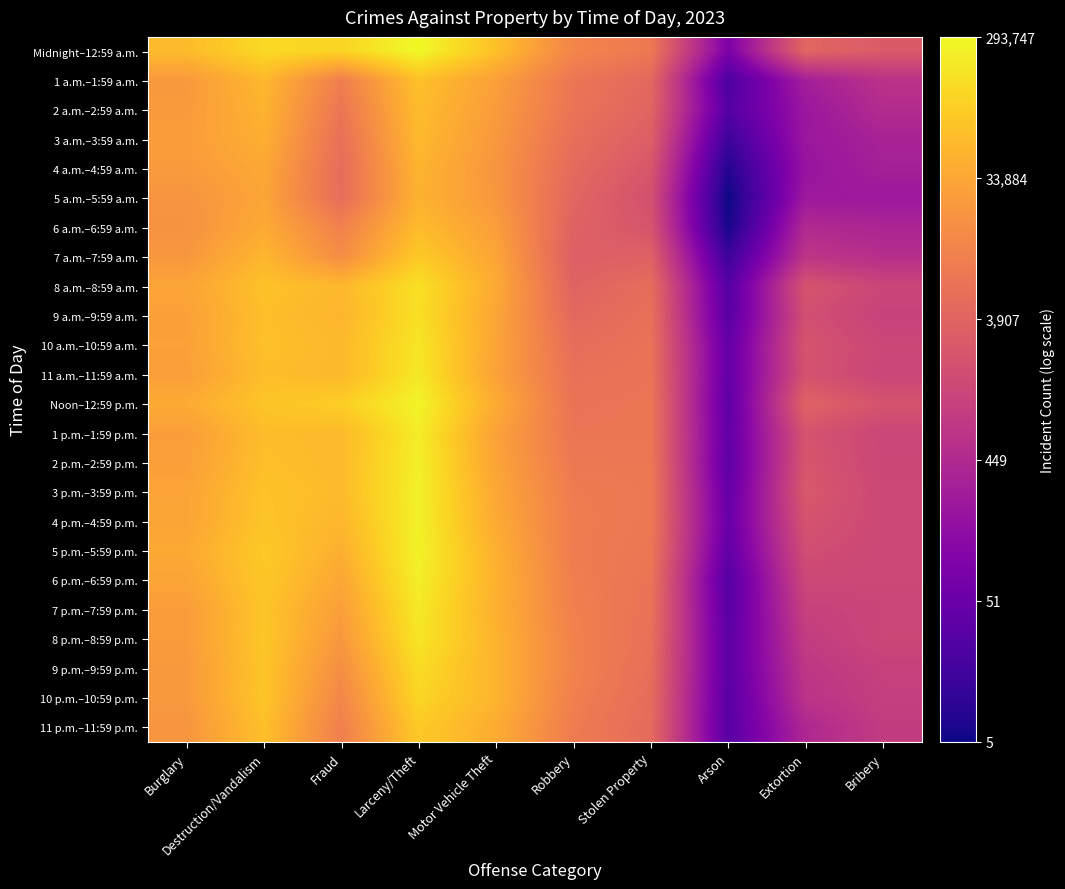

At Destruction/Vandalism, list the series in order from smallest to largest.

5 a.m.–5:59 a.m., 4 a.m.–4:59 a.m., 6 a.m.–6:59 a.m., 3 a.m.–3:59 a.m., 2 a.m.–2:59 a.m., 7 a.m.–7:59 a.m., 1 a.m.–1:59 a.m., 1 p.m.–1:59 p.m., 11 a.m.–11:59 a.m., 2 p.m.–2:59 p.m., 9 a.m.–9:59 a.m., 11 p.m.–11:59 p.m., 10 a.m.–10:59 a.m., 8 a.m.–8:59 a.m., 3 p.m.–3:59 p.m., 4 p.m.–4:59 p.m., 7 p.m.–7:59 p.m., Noon–12:59 p.m., 9 p.m.–9:59 p.m., 10 p.m.–10:59 p.m., 8 p.m.–8:59 p.m., 6 p.m.–6:59 p.m., 5 p.m.–5:59 p.m., Midnight–12:59 a.m.